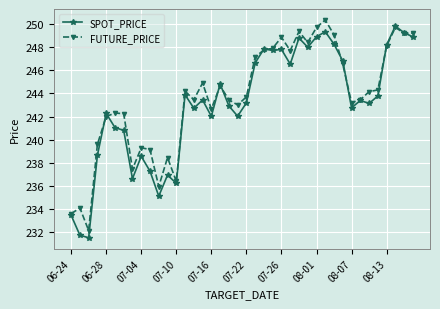

What is the difference between the maximum and minimum values in the SPOT_PRICE series?

18.3